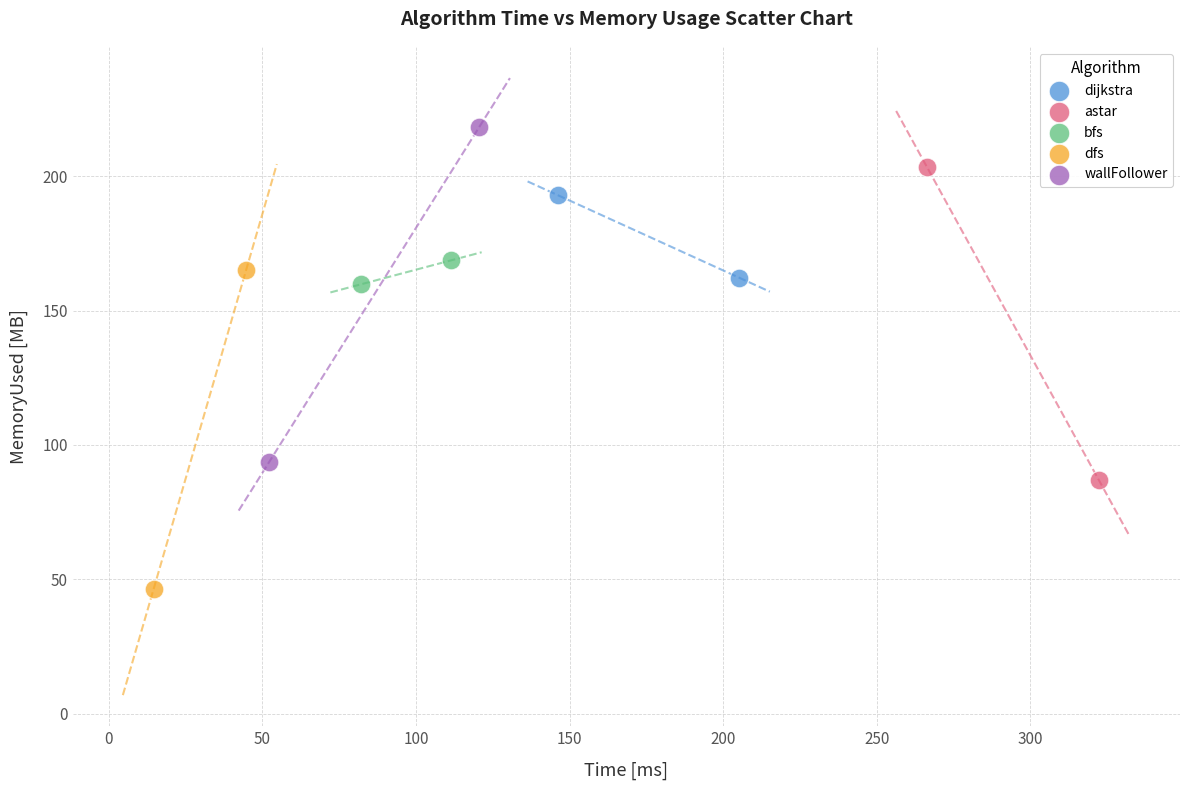

What are all the series names shown in the legend?

dijkstra, astar, bfs, dfs, wallFollower